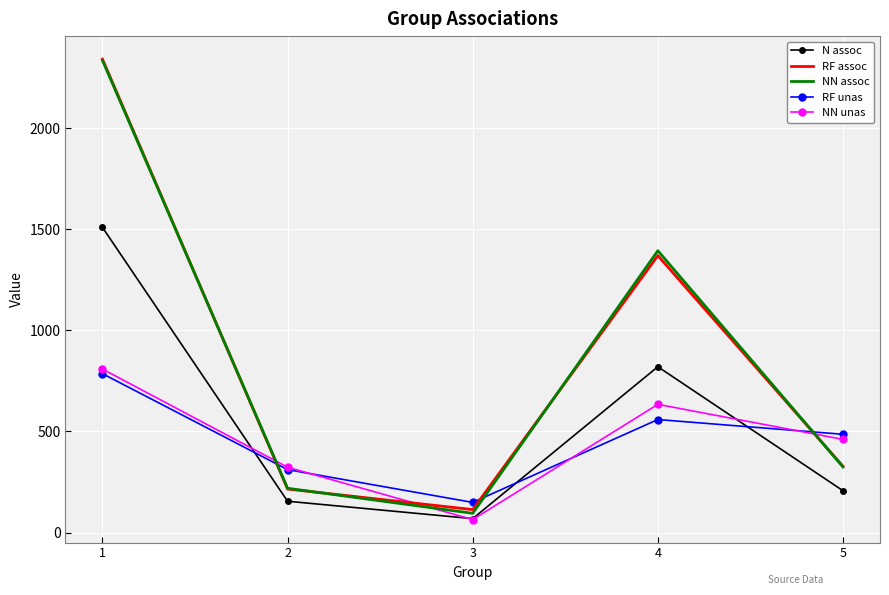

Count the number of data series in this chart.

5